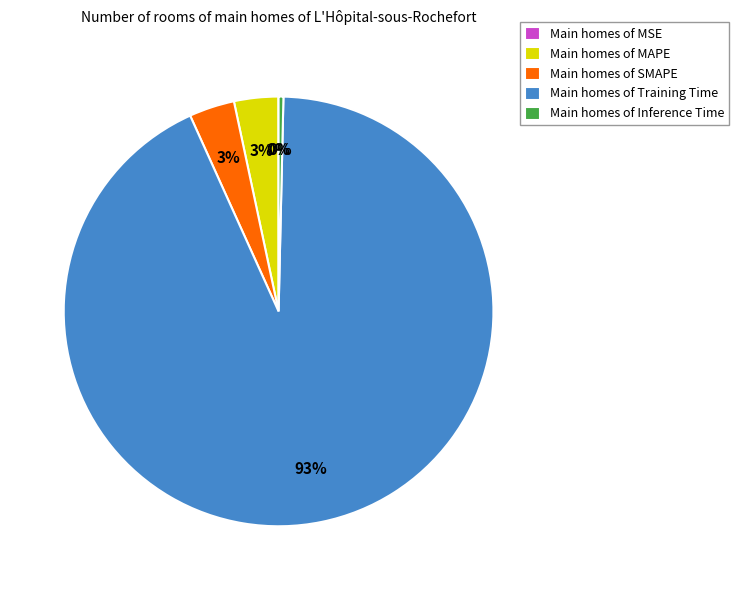

Which category has the biggest portion of the pie?

Main homes of Training Time